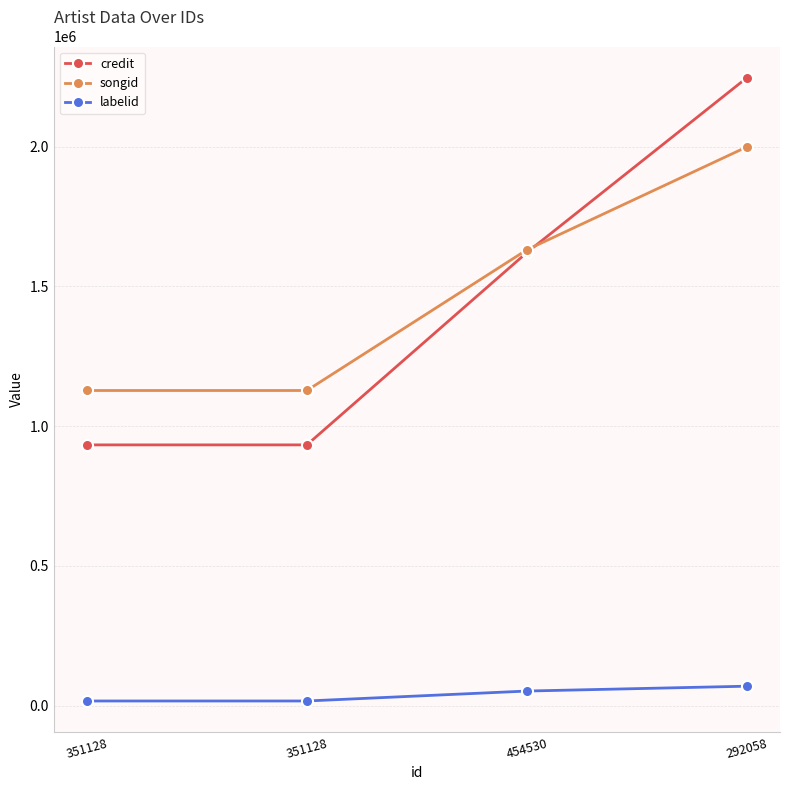

What are all the series names shown in the legend?

credit, songid, labelid